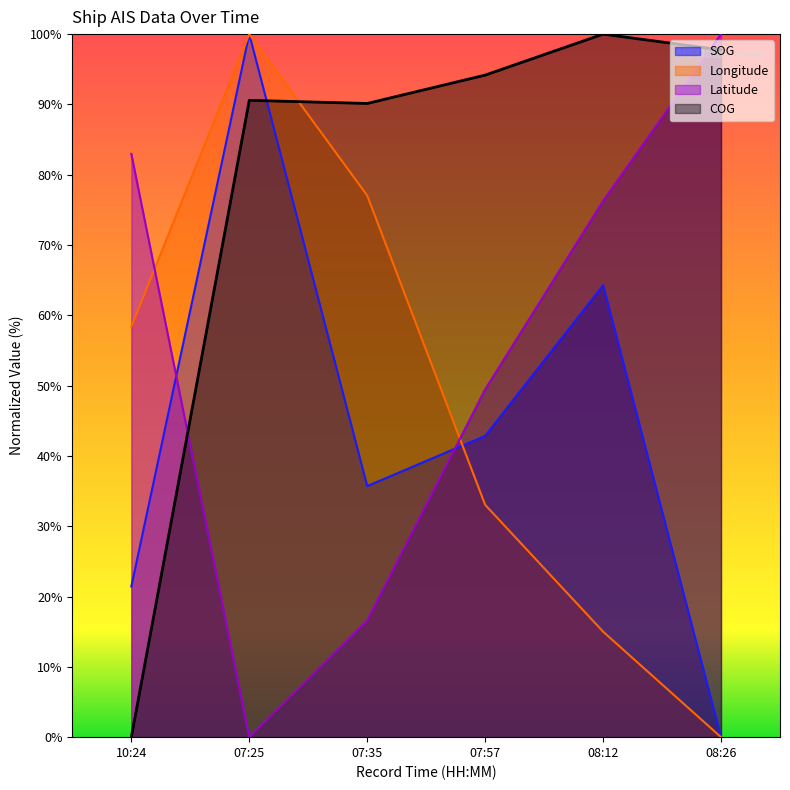

The value of SOG at 10:24 is 21.4. True or false?

True